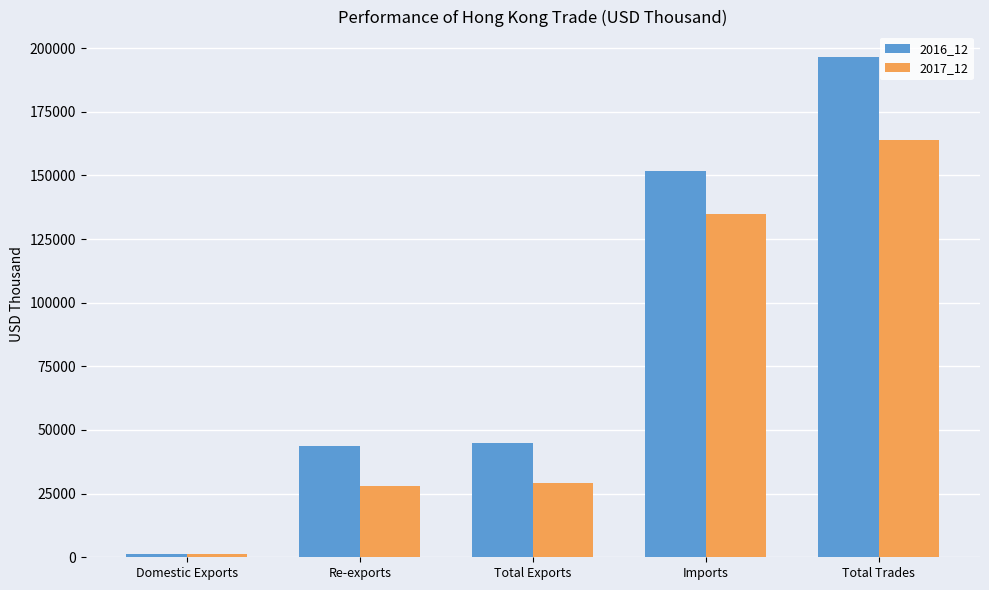

Which series changed the most between Re-exports and Imports?

2016_12